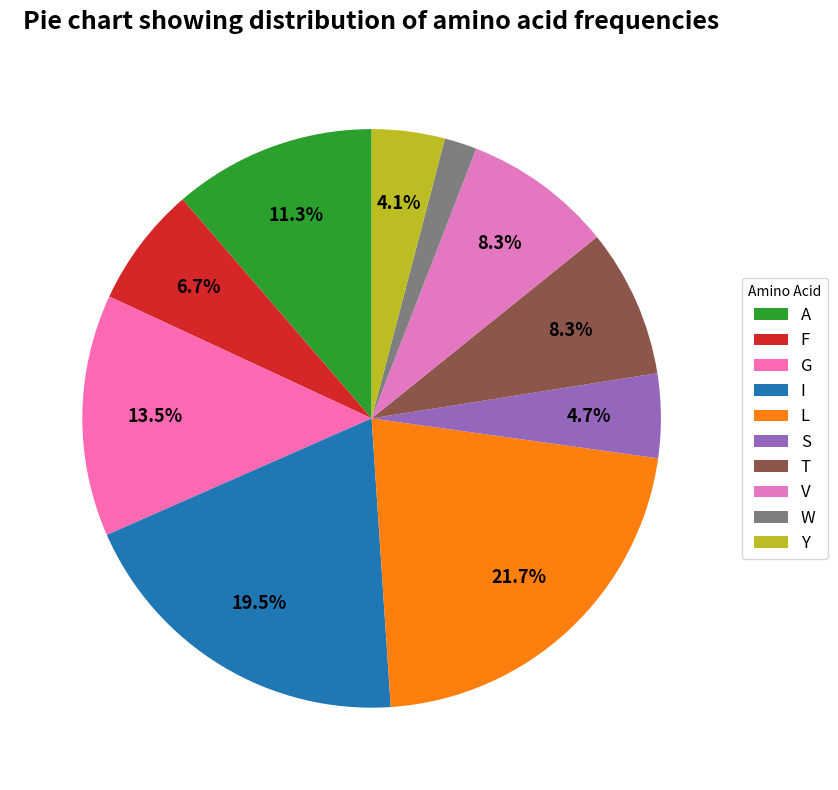

What is the largest slice in the pie chart?

L